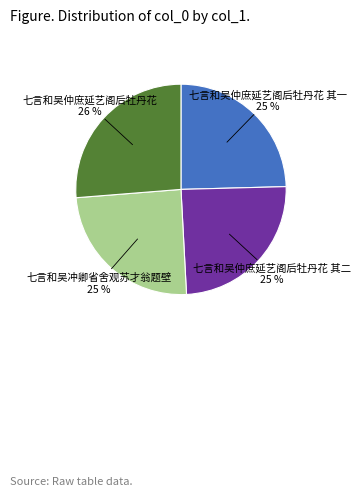

To the nearest percent, what portion does 七言和吴仲庶延艺阁后牡丹花 其一 represent?

25%